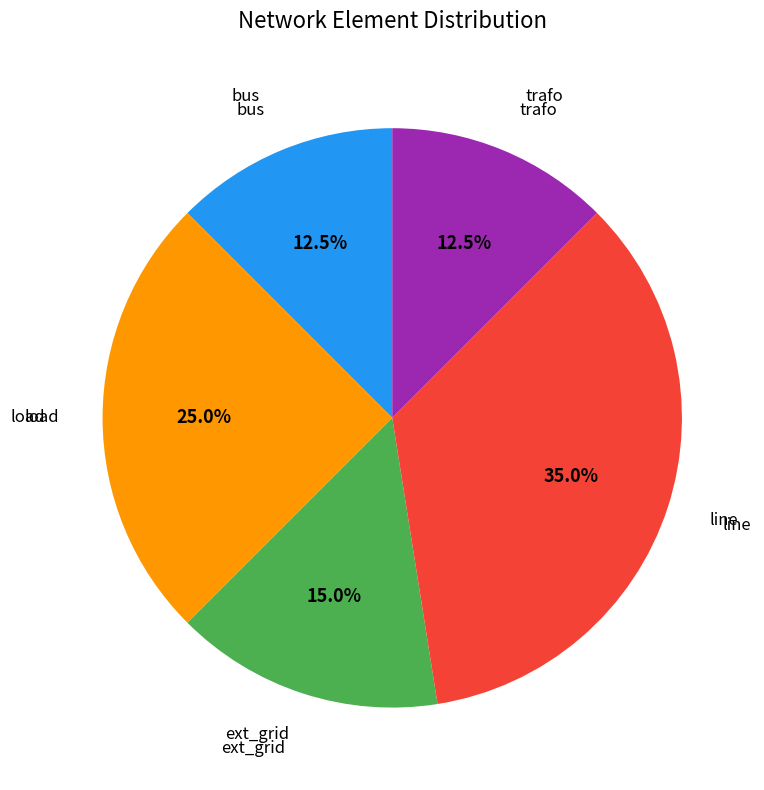

Is there any slice that represents more than half of the pie?

No